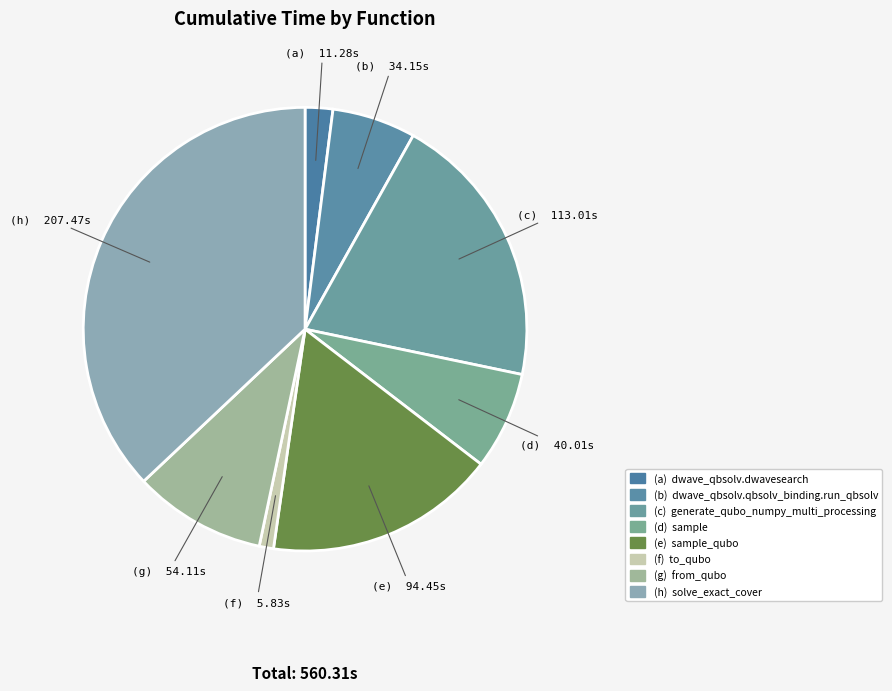

How many slices are in this pie chart?

8